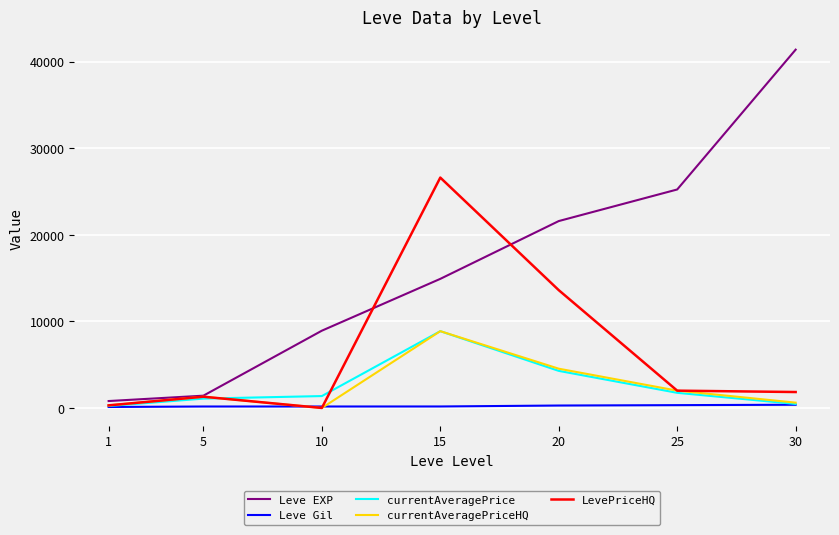

The value of currentAveragePriceHQ at 15 is 12266.2. True or false?

False